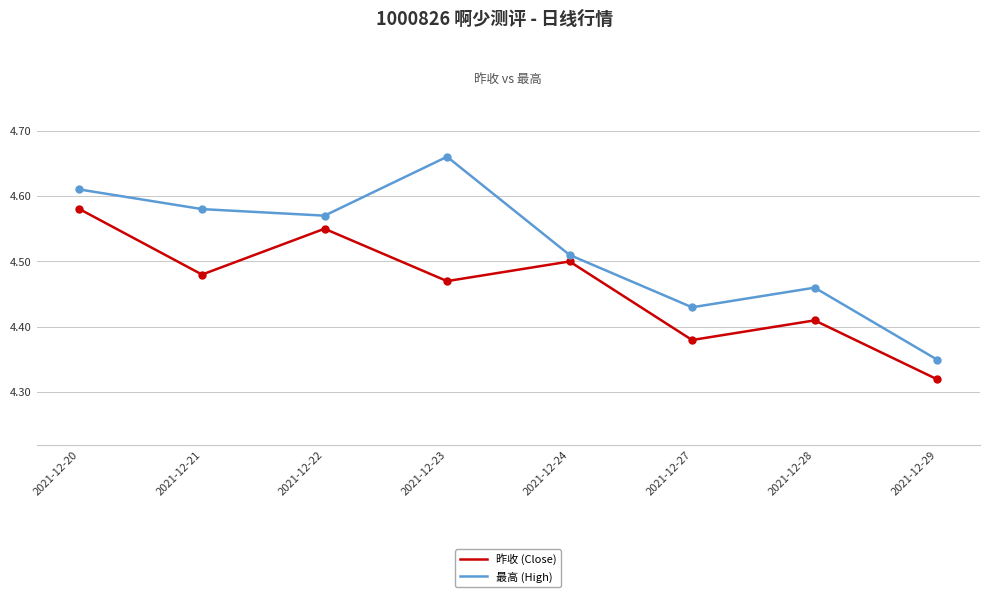

Where is the first local minimum for 最高 (High)?

2021-12-22